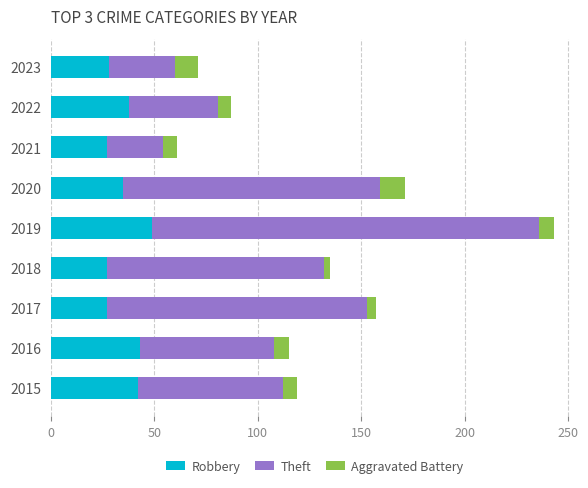

How many series are shown in this chart?

3